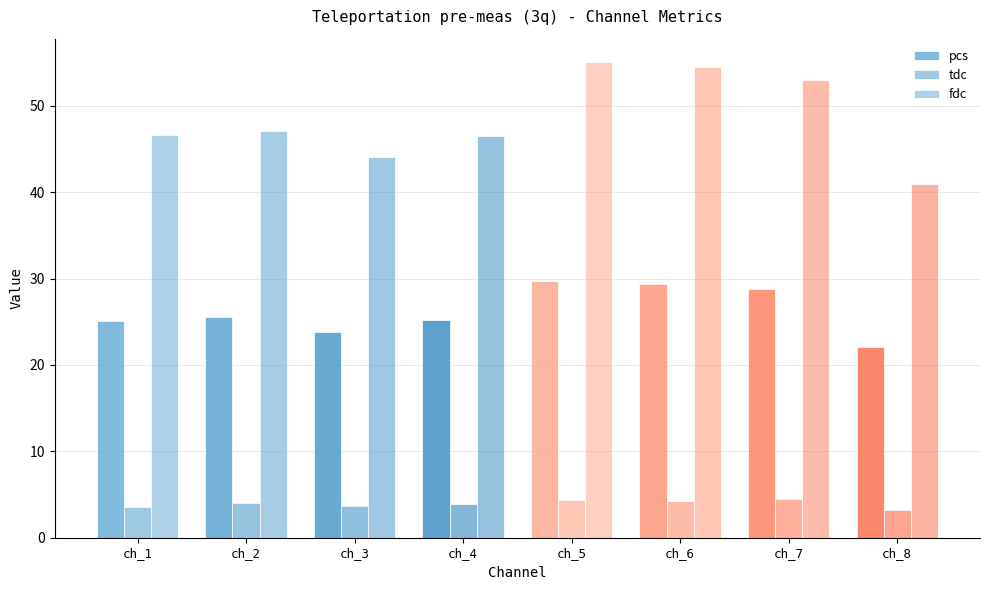

Count the number of categories in the chart.

8